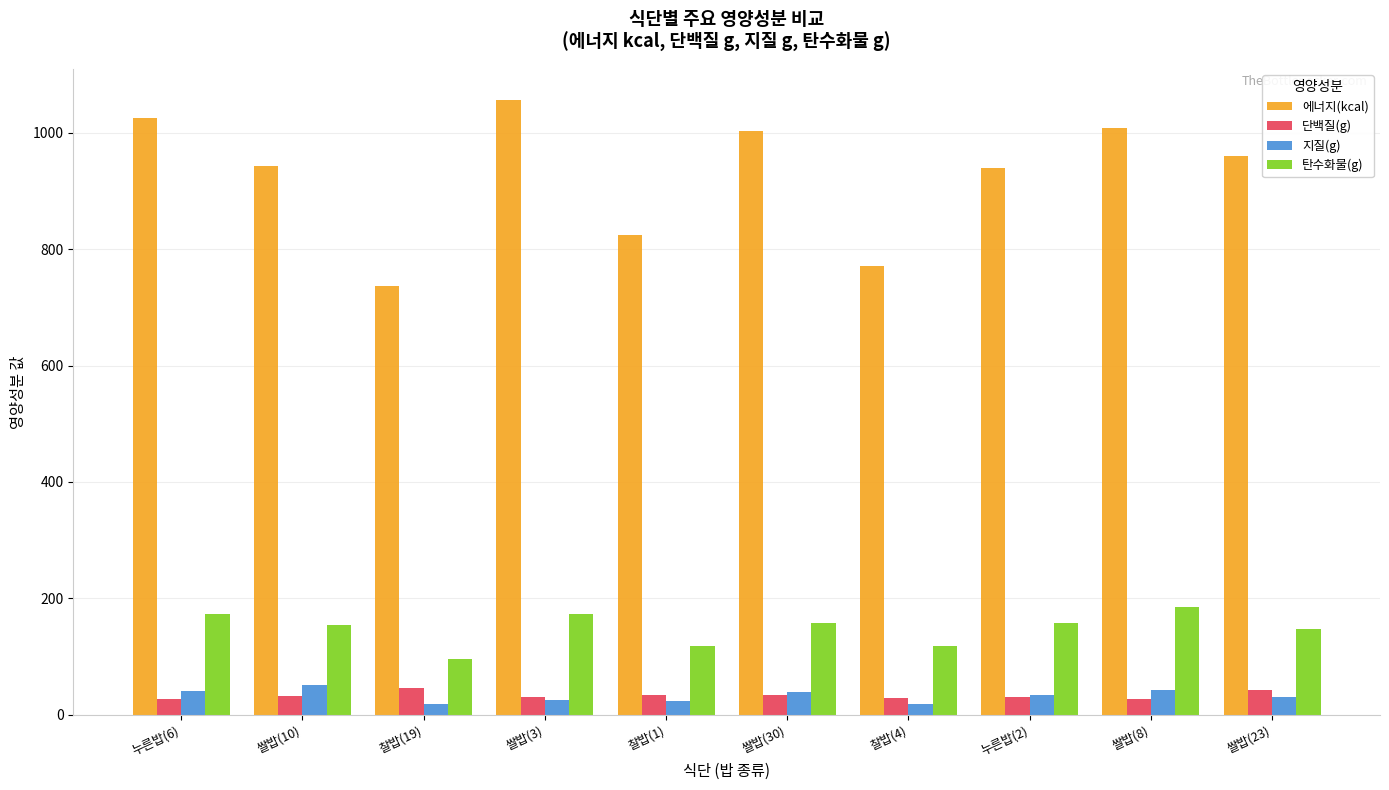

Which series has the largest range (max minus min)?

에너지(kcal)